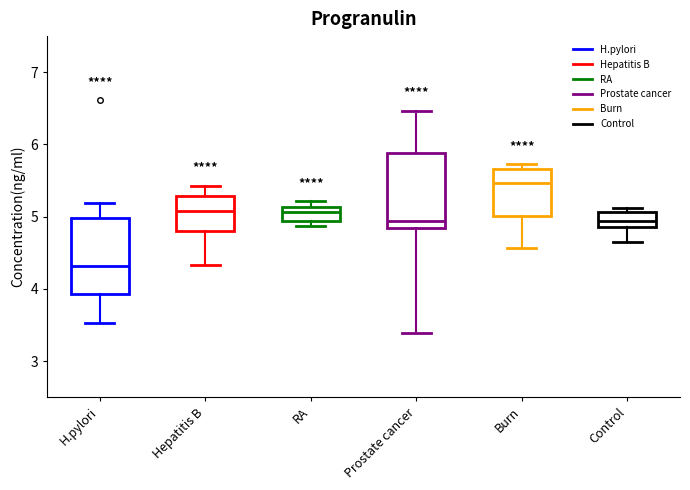

Reading left to right, transcribe this box plot: for each box, give where its median line is, the range the box spans, and where its two whiskers end, as read against the y-axis. The values are not printed on the chart, so give them approximately, as read against the axis.

H.pylori: median 4.3, box 3.9 to 5.0, whiskers 3.5 to 5.2
Hepatitis B: median 5.1, box 4.8 to 5.3, whiskers 4.3 to 5.4
RA: median 5.1 (inside the box), box 4.9 to 5.1, whiskers 4.9 (just below the box's lower edge) to 5.2
Prostate cancer: median 4.9, box 4.8 to 5.9, whiskers 3.4 to 6.5
Burn: median 5.5, box 5.0 to 5.7, whiskers 4.6 to 5.7 (just above the box's upper edge)
Control: median 4.9 (inside the box), box 4.9 to 5.1, whiskers 4.6 to 5.1 (just above the box's upper edge)